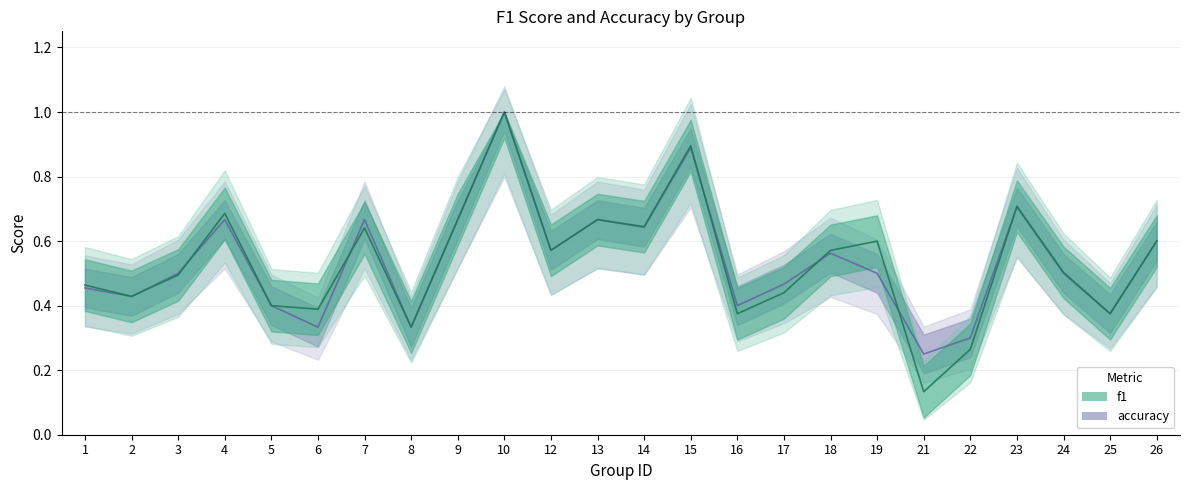

Count the f1 values in the range 0 to 1.

24